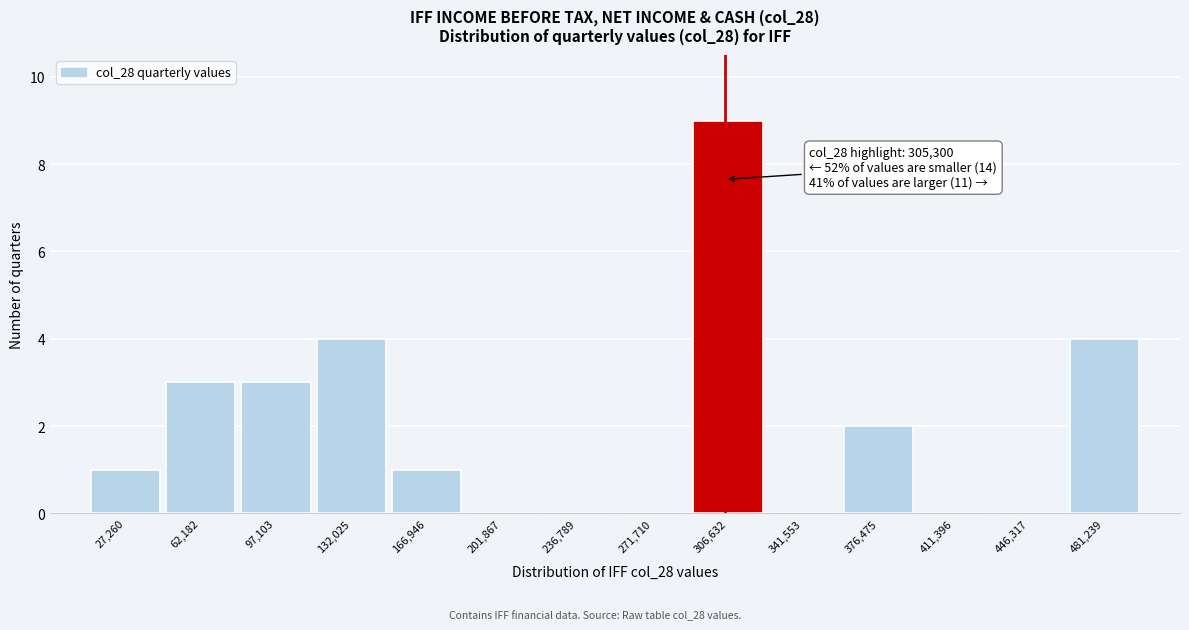

Which range on the x-axis has the tallest bar?

290000 to 325000